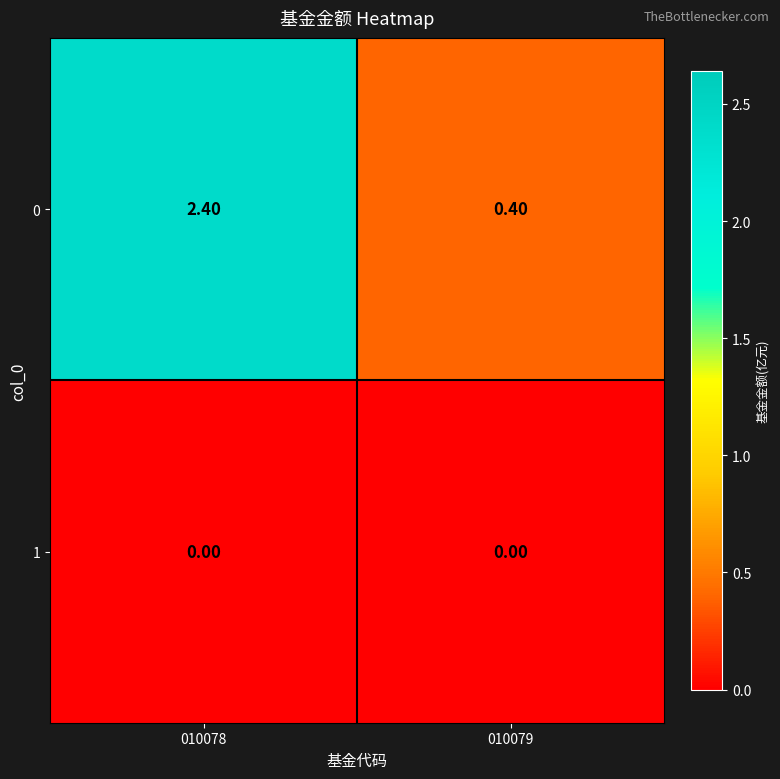

What is the spread (max minus min) of values at 010079?

0.4